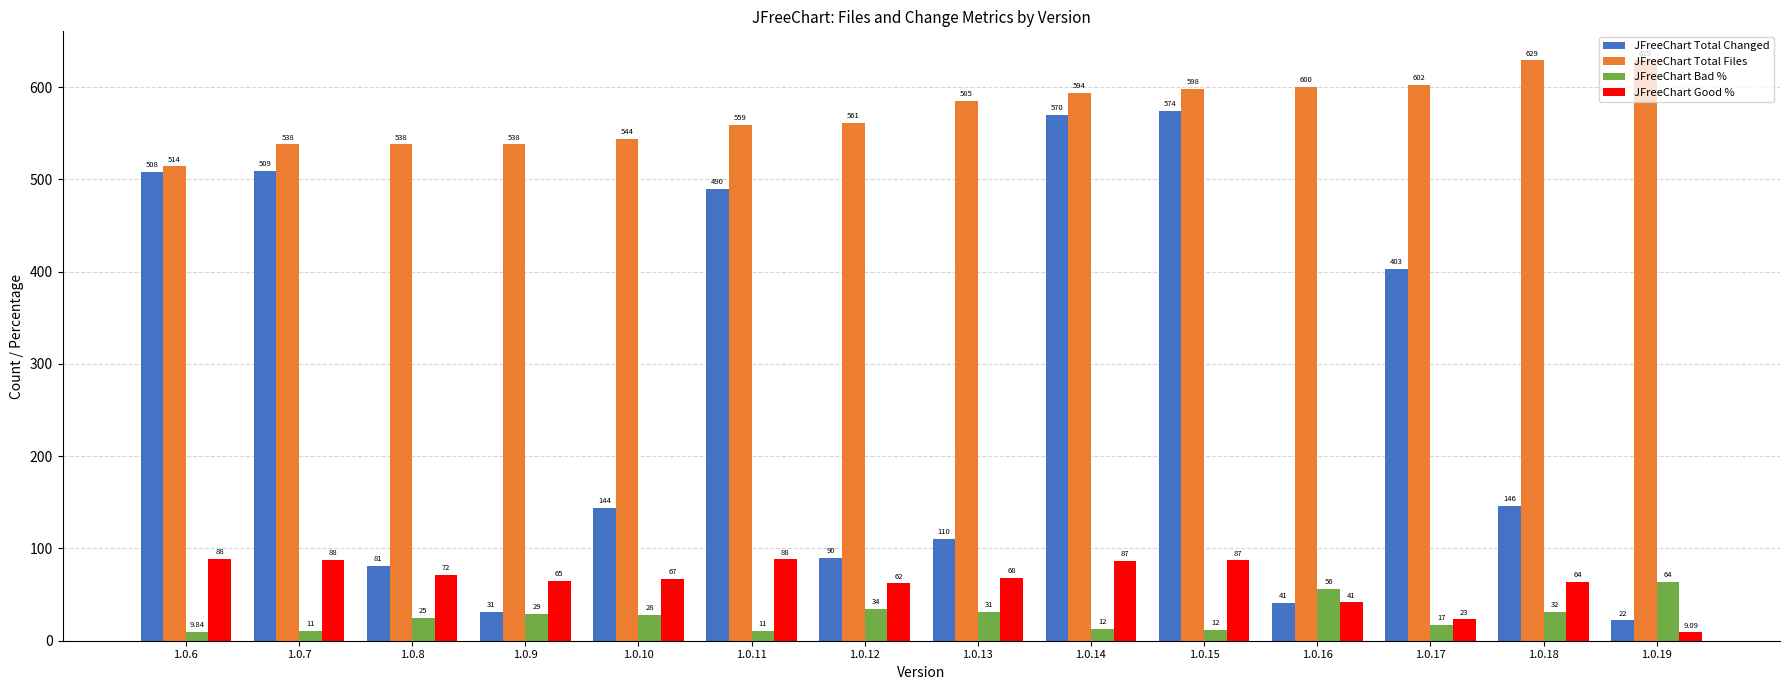

What is the spread (max minus min) of values at 1.0.14?

581.5